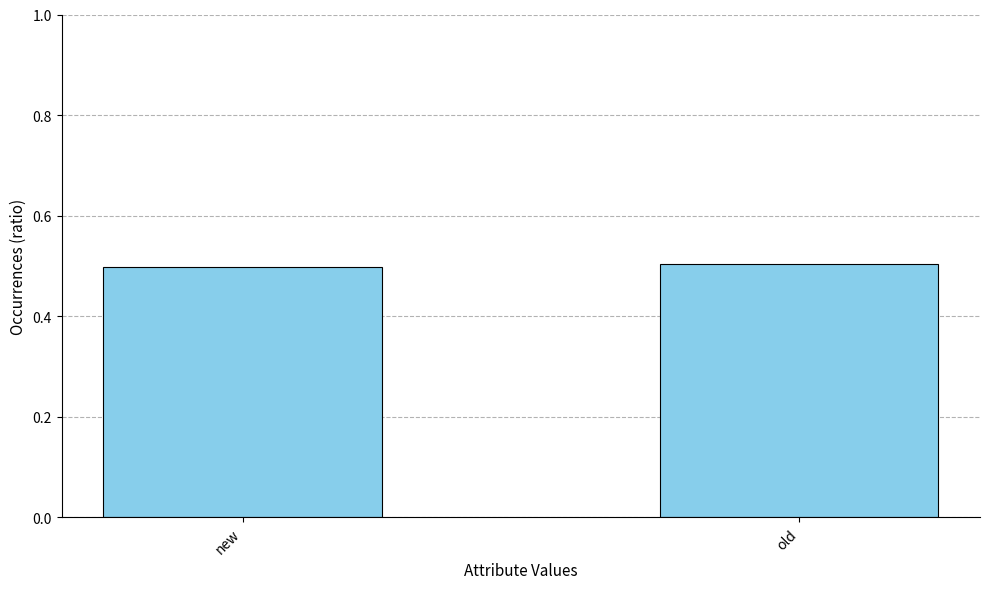

What is the maximum value shown in the chart?

0.5